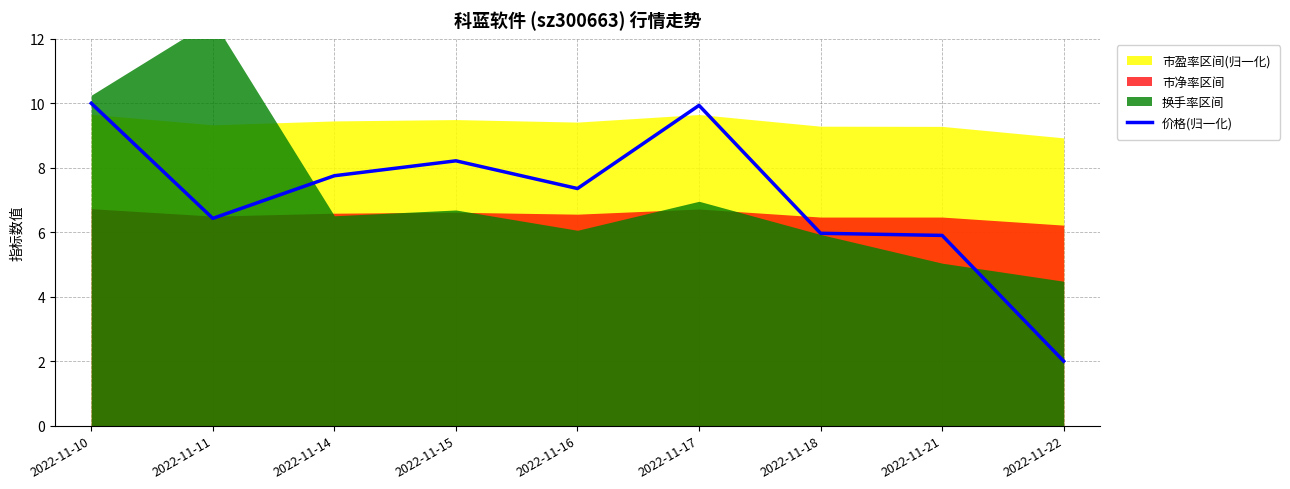

How many lines are shown in the chart?

1